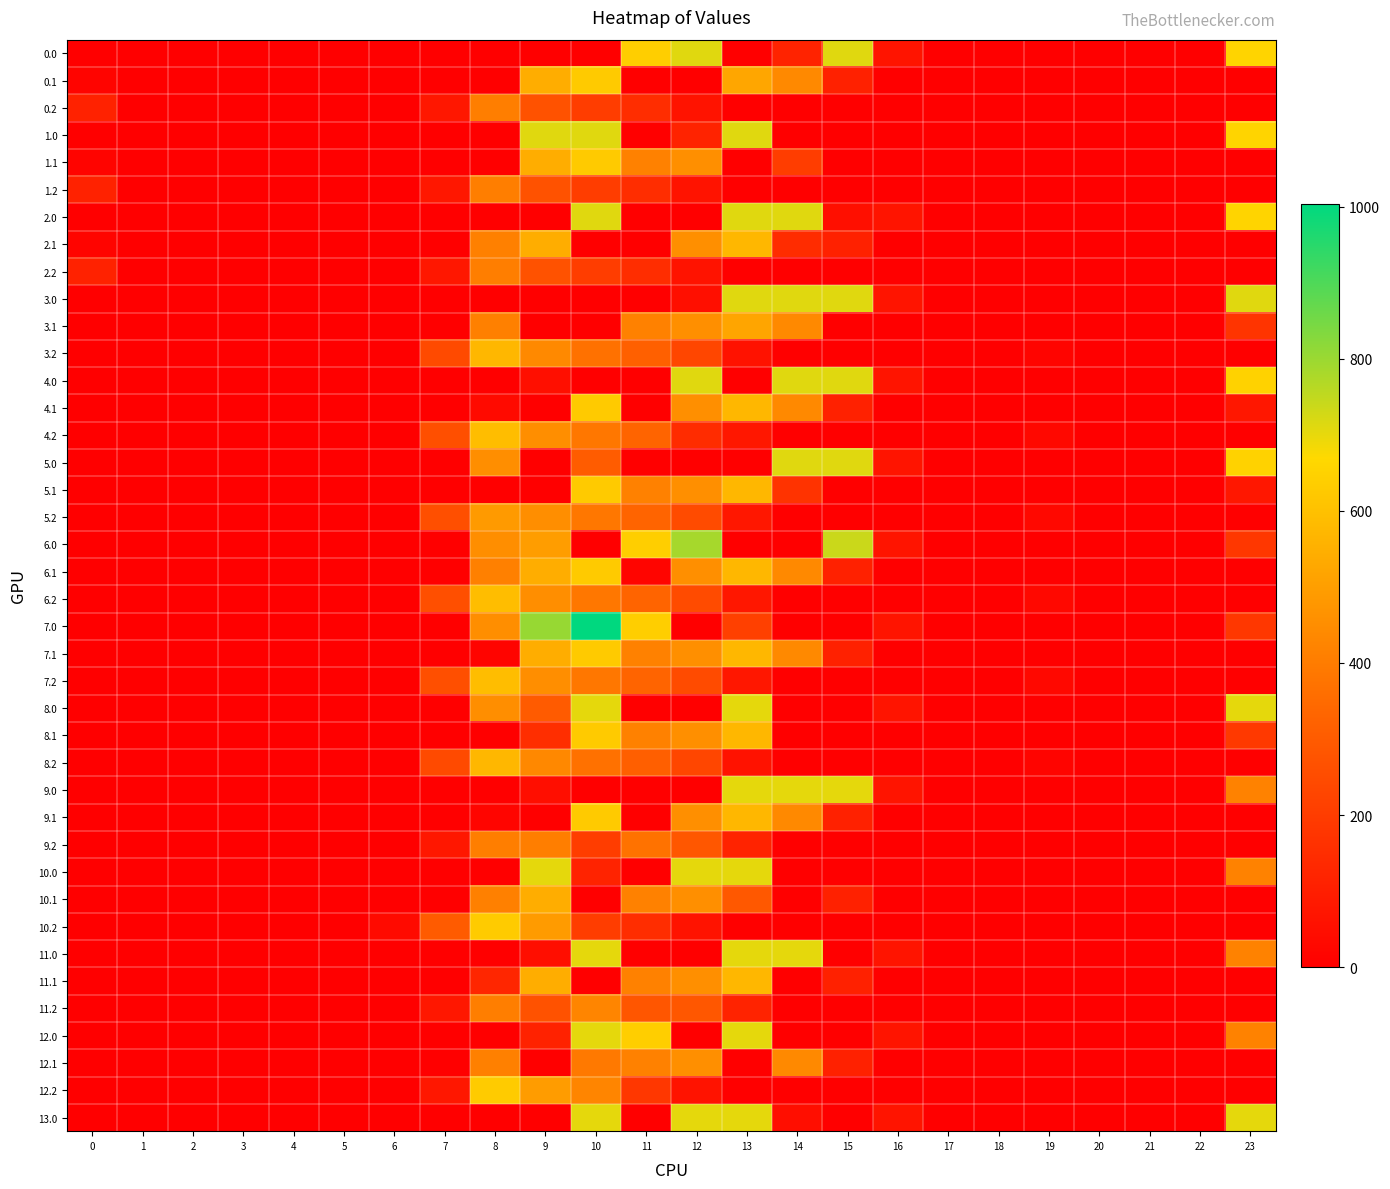

What is the spread (max minus min) of values at 11?

640.9